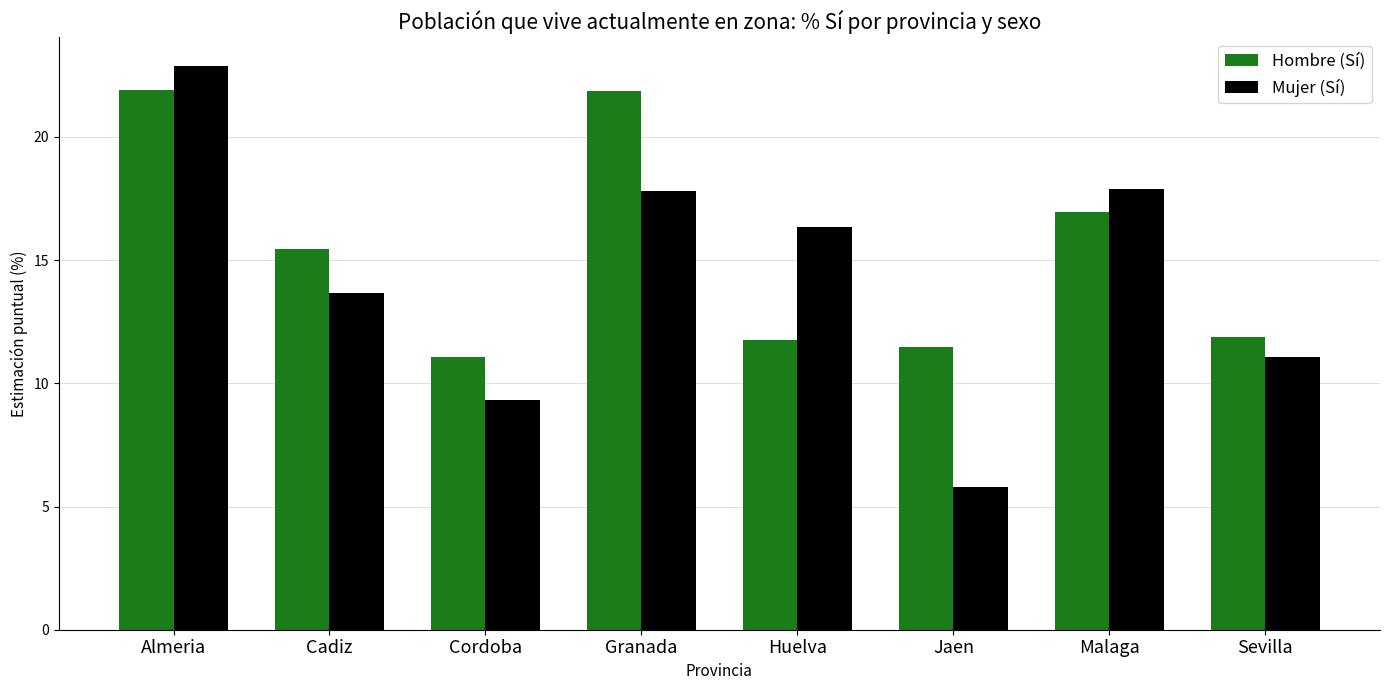

What is the value of the Hombre (Sí) bar at the 5th from the left?

11.7